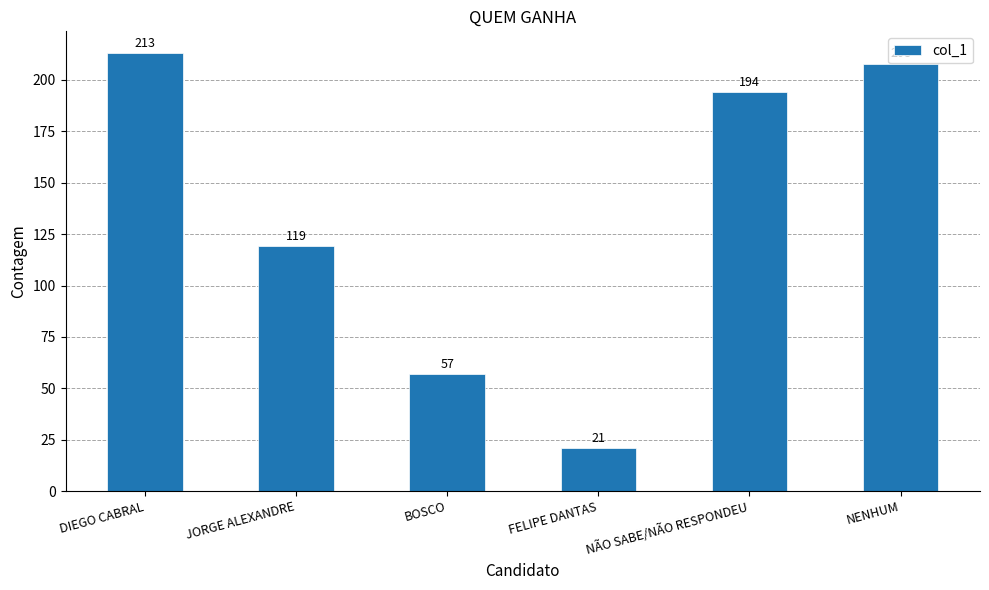

List the labels in order of value, smallest first.

FELIPE DANTAS, BOSCO, JORGE ALEXANDRE, NÃO SABE/NÃO RESPONDEU, NENHUM, DIEGO CABRAL